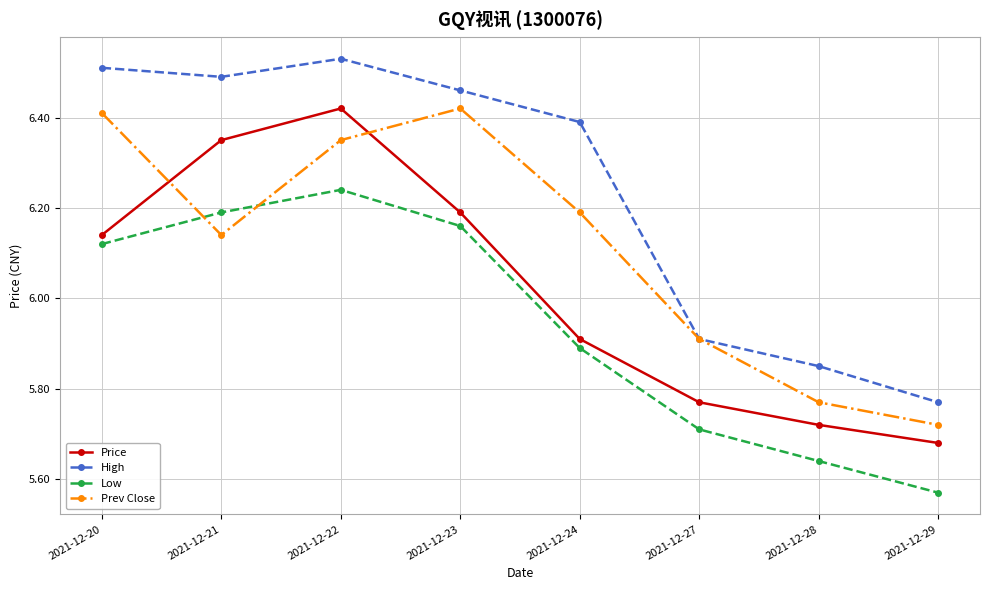

How many Prev Close values are between 5 and 6?

3